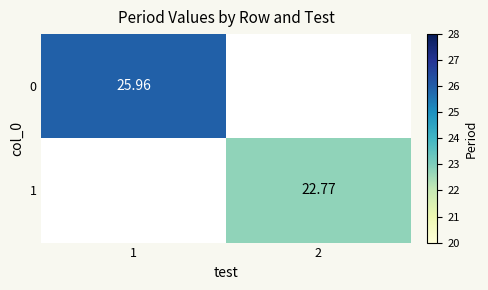

Is the value of 0 at 1 greater than the value of 1 at 2?

Yes